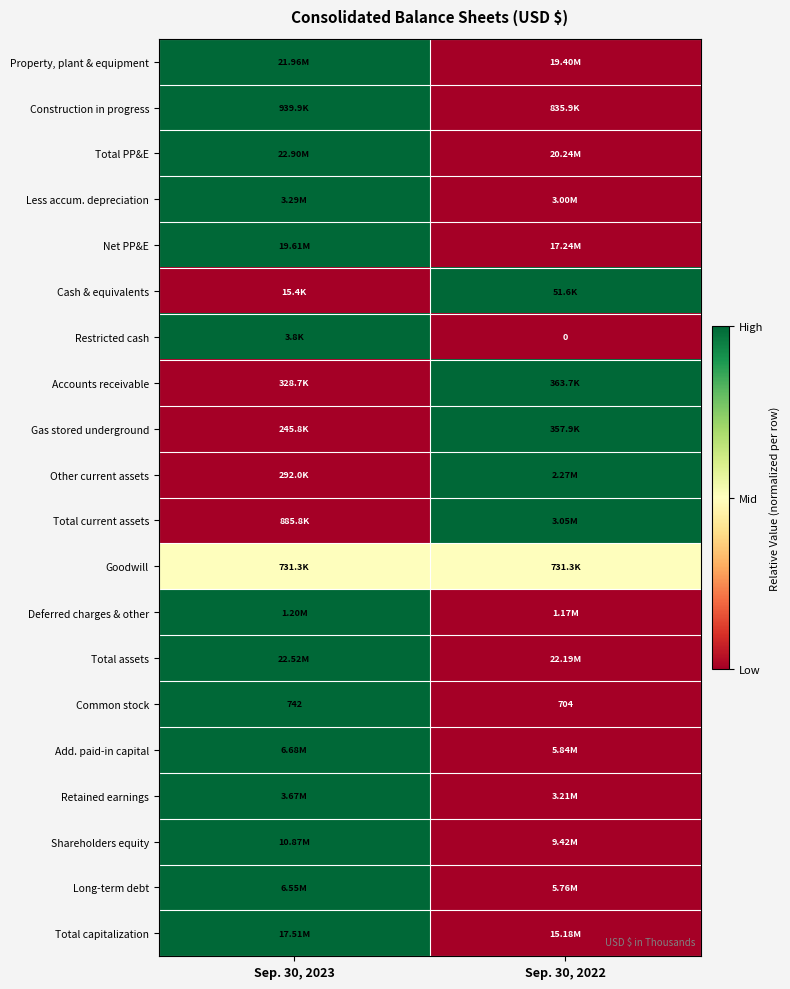

At which label does Total assets reach its minimum?

Sep. 30, 2022